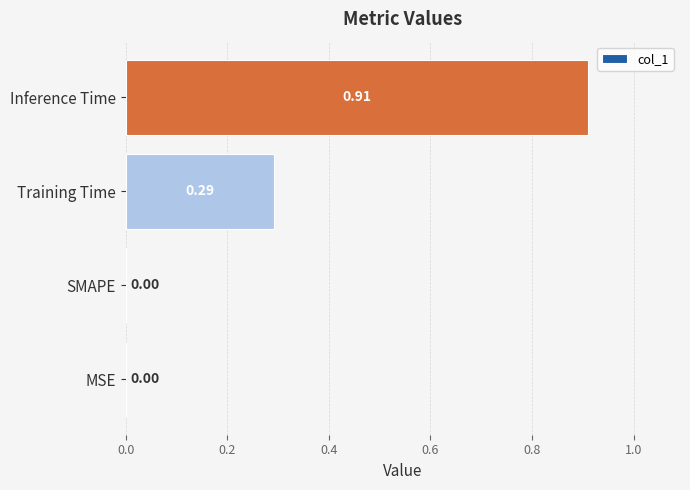

Between SMAPE and Inference Time, which is larger?

Inference Time